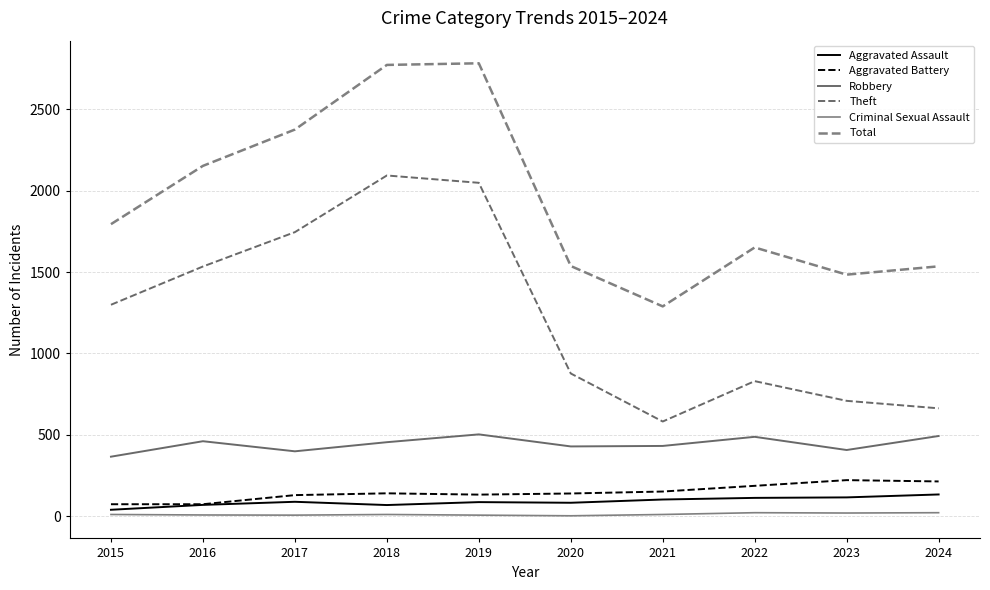

Does the chart have visible grid lines?

Yes